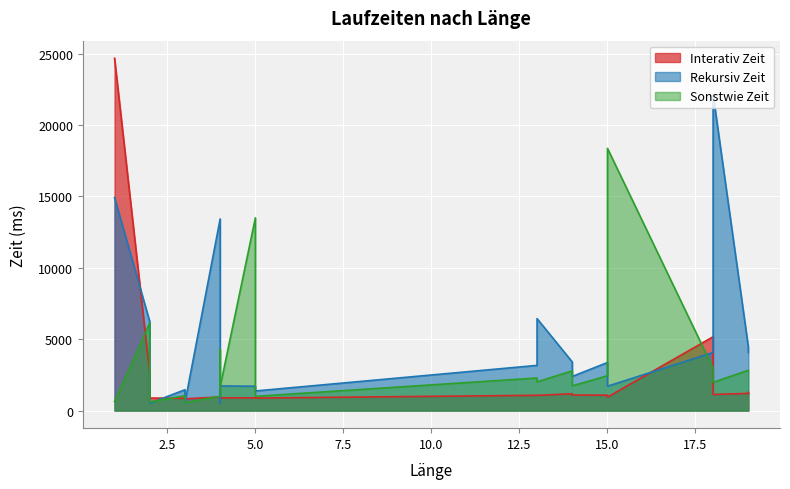

True or false: Rekursiv Zeit has a value of 4331 at 1.

False